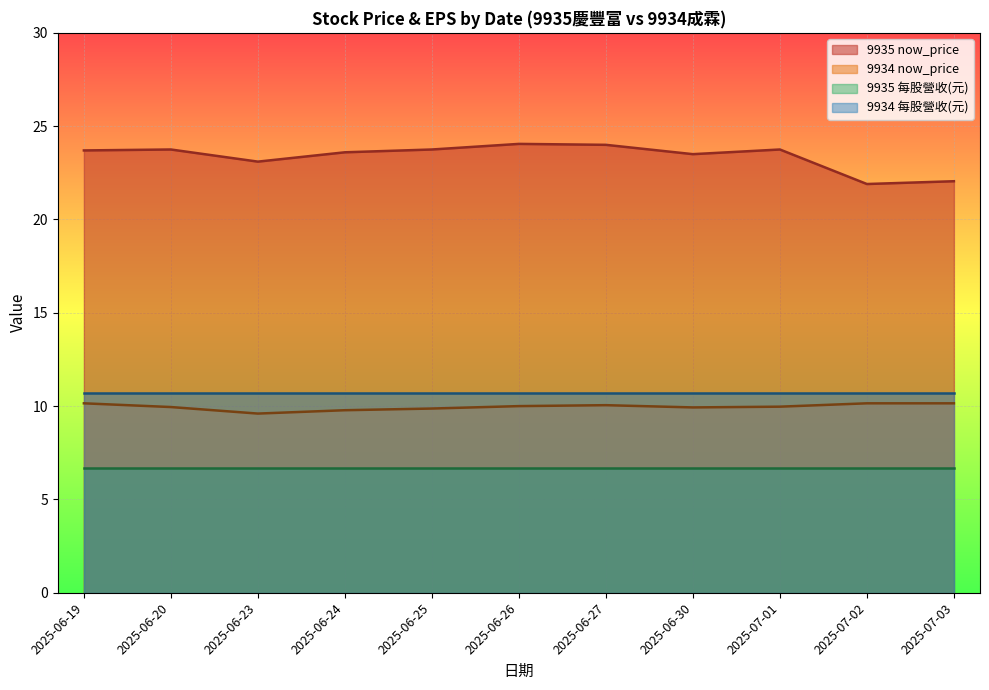

At 2025-06-30, list the series in order from smallest to largest.

9935 每股營收(元), 9934 now_price, 9934 每股營收(元), 9935 now_price